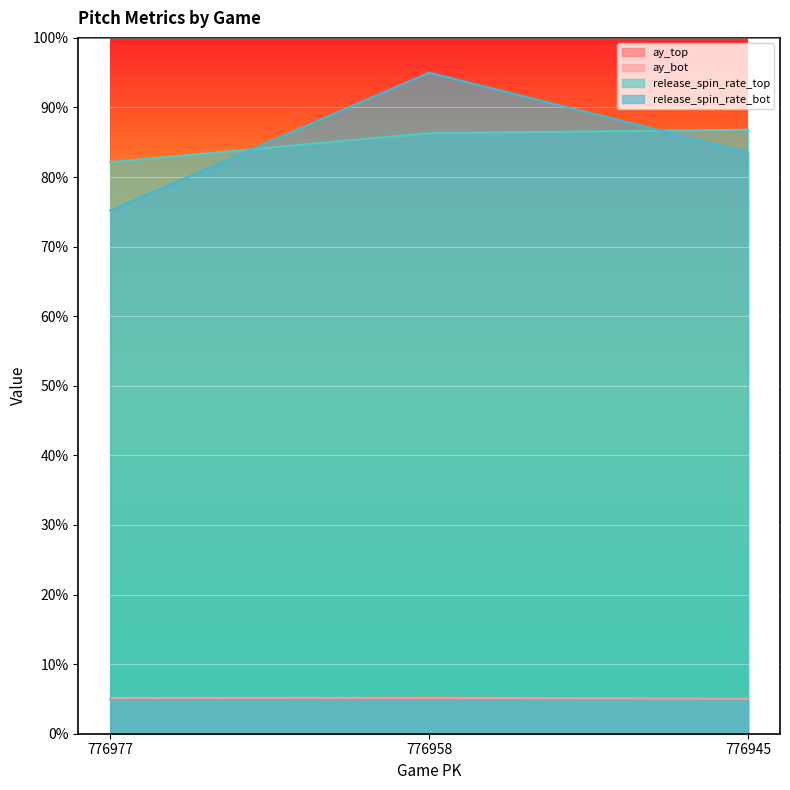

Is it true that release_spin_rate_bot equals 95.0 at 776958?

True